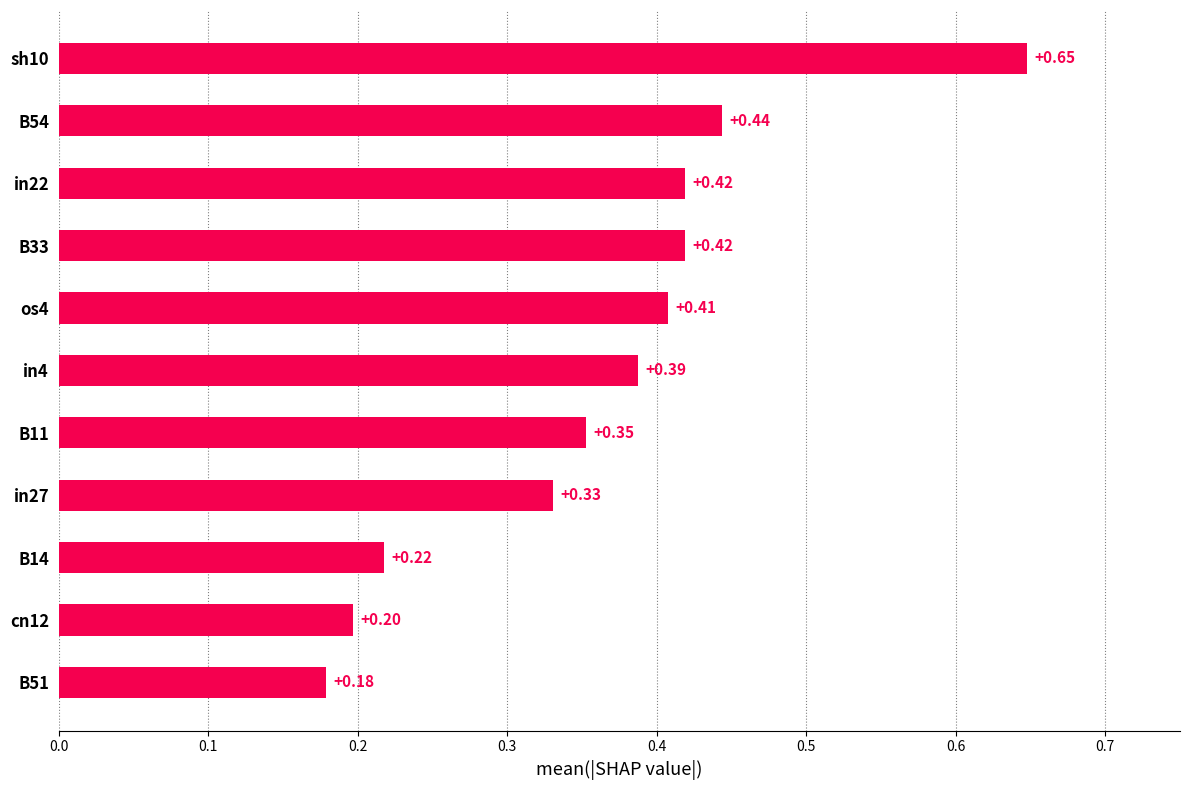

Between B14 and os4, which is larger?

os4